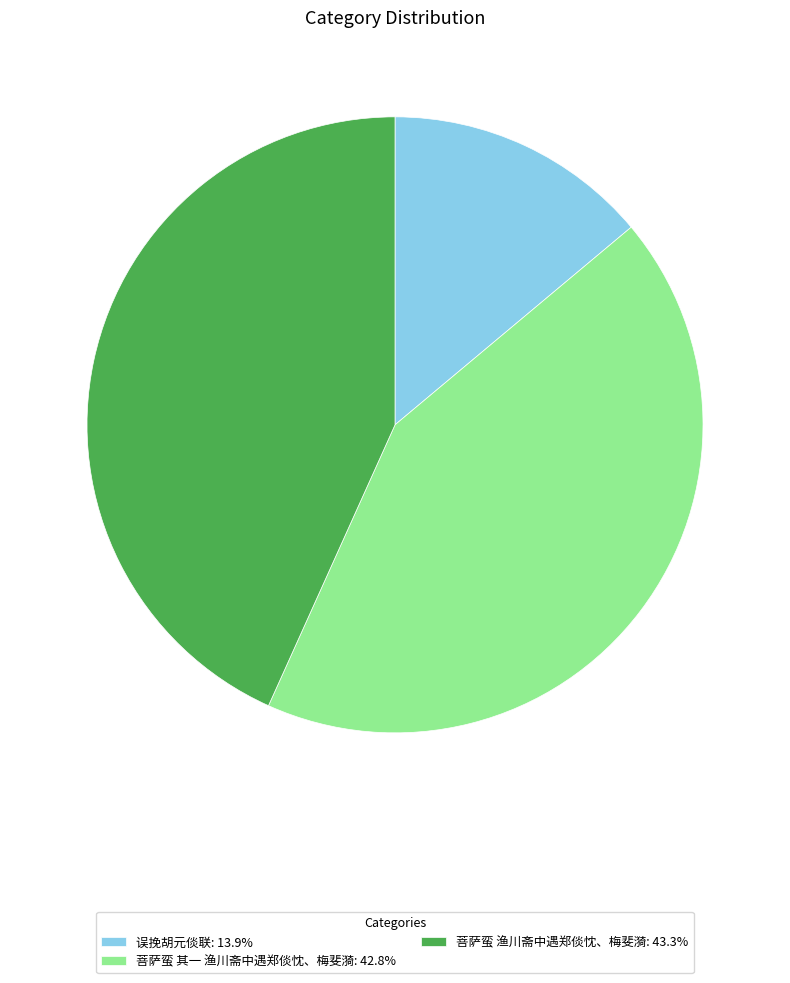

Does 菩萨蛮 渔川斋中遇郑倓忱、梅斐漪: 43.3% represent more than half of the total?

No